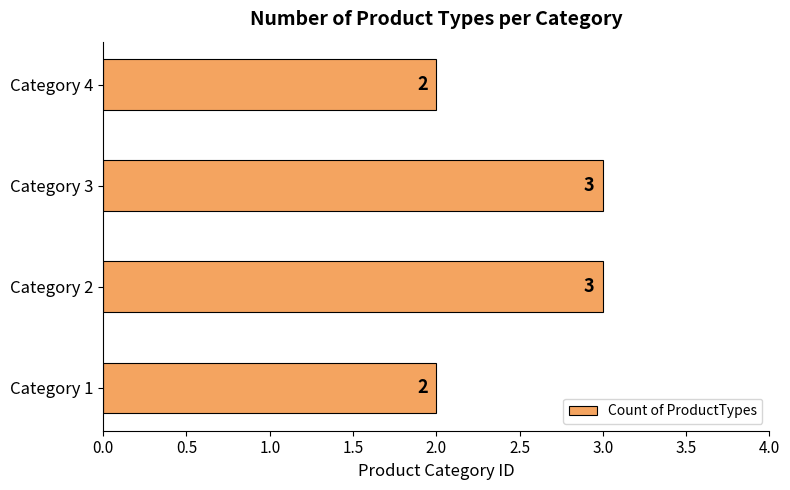

The chart shows a value of 1 at Category 4. True or false?

False